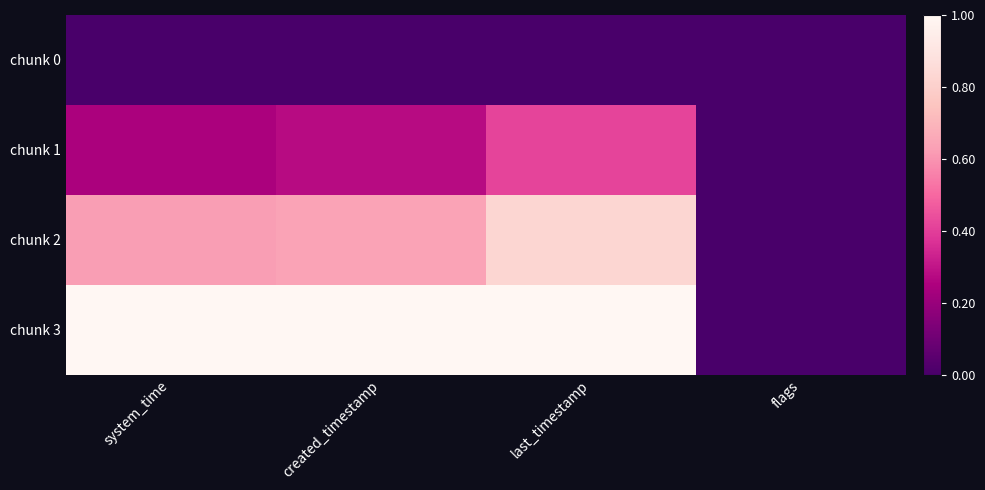

Which series has the widest spread of values?

chunk 3